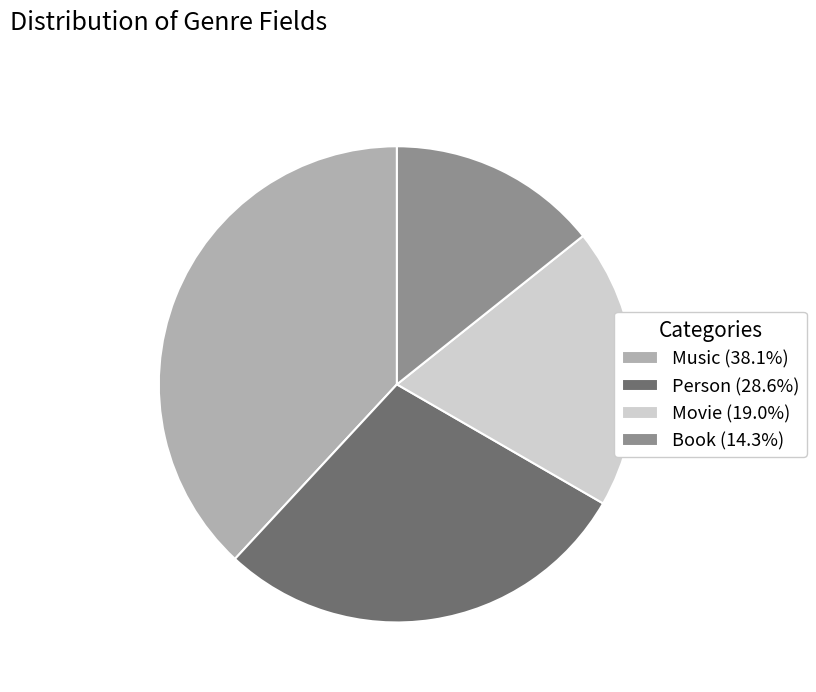

How many segments does this pie chart have?

4